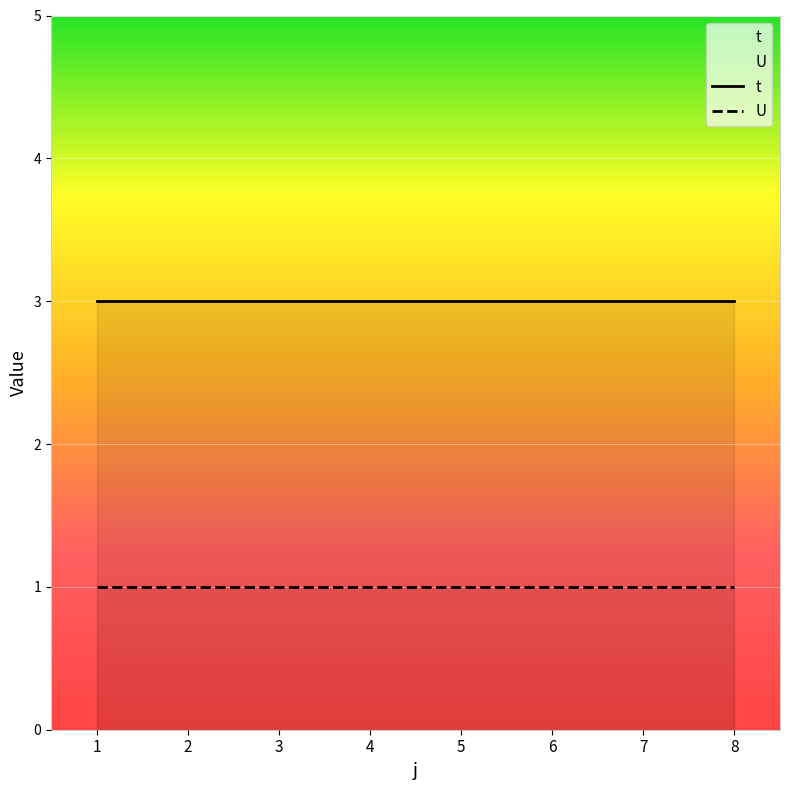

True or false: t and U cross at least once.

False